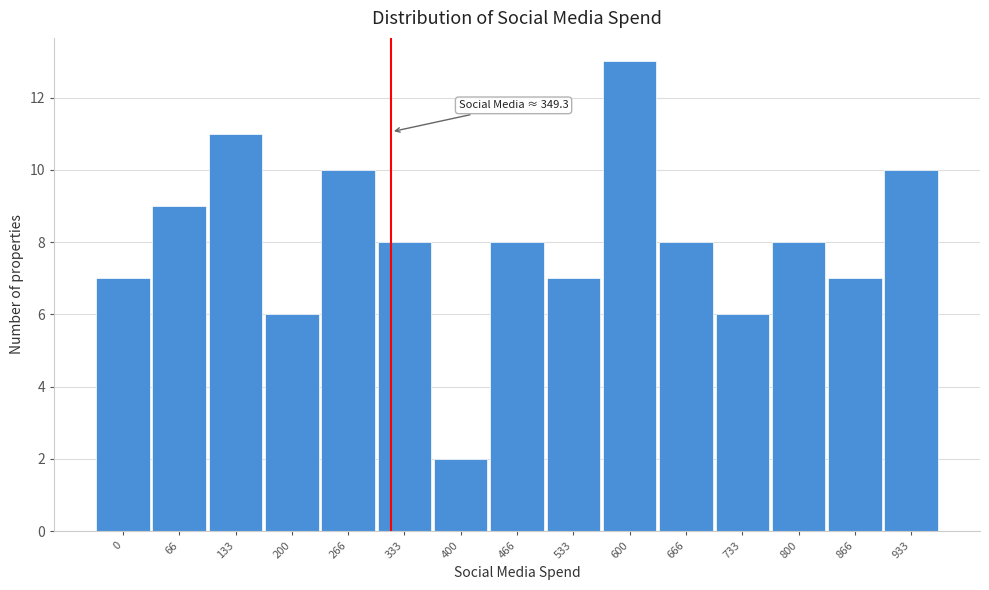

Reading left to right, transcribe all the data shown in this chart.

0=7	66=9	133=11	200=6	266=10	333=8	400=2	466=8	533=7	600=13	666=8	733=6	800=8	866=7	933=10